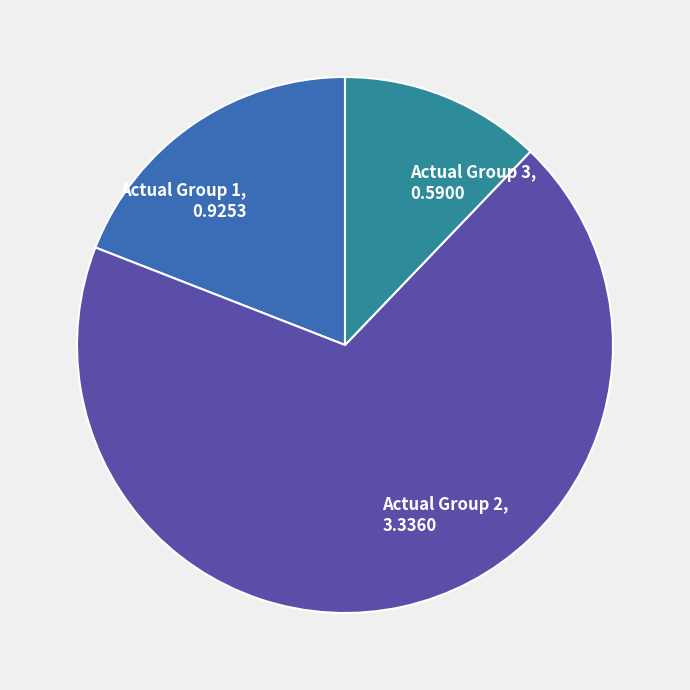

Rank the categories by value from lowest to highest.

Actual Group 3, 0.5900, Actual Group 1, 0.9253, Actual Group 2, 3.3360